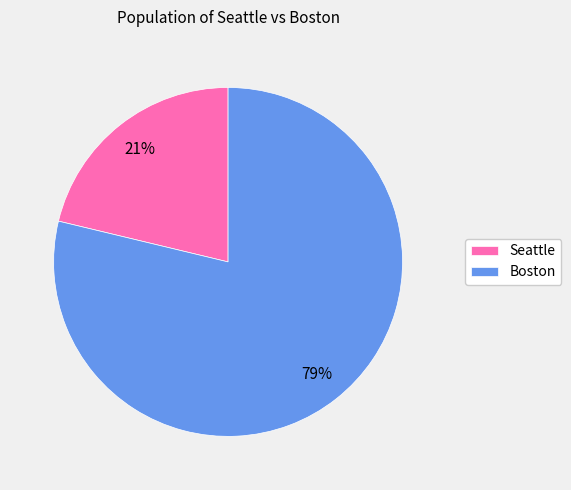

Between Seattle and Boston, which is larger?

Boston